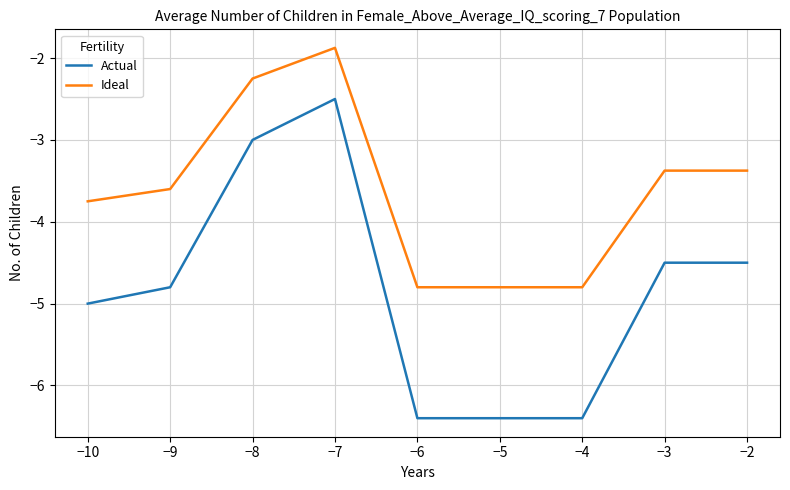

Which series has the largest range (max minus min)?

Actual